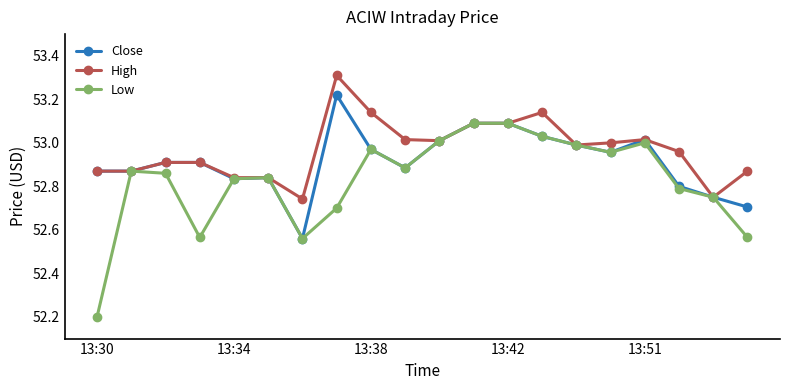

True or false: Low has more than 1 interior local peaks.

True